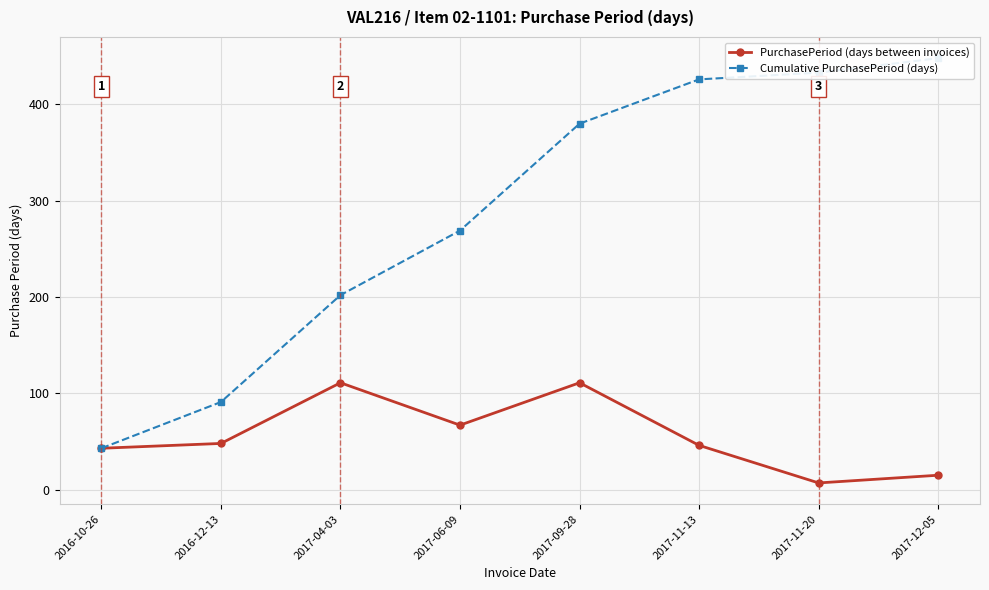

Reading left to right, list all the values displayed in this chart.

PurchasePeriod (days between invoices): 2016-10-26=43	2016-12-13=48	2017-04-03=111	2017-06-09=67	2017-09-28=111	2017-11-13=46	2017-11-20=7	2017-12-05=15
Cumulative PurchasePeriod (days): 2016-10-26=43	2016-12-13=91	2017-04-03=202	2017-06-09=269	2017-09-28=380	2017-11-13=426	2017-11-20=433	2017-12-05=448